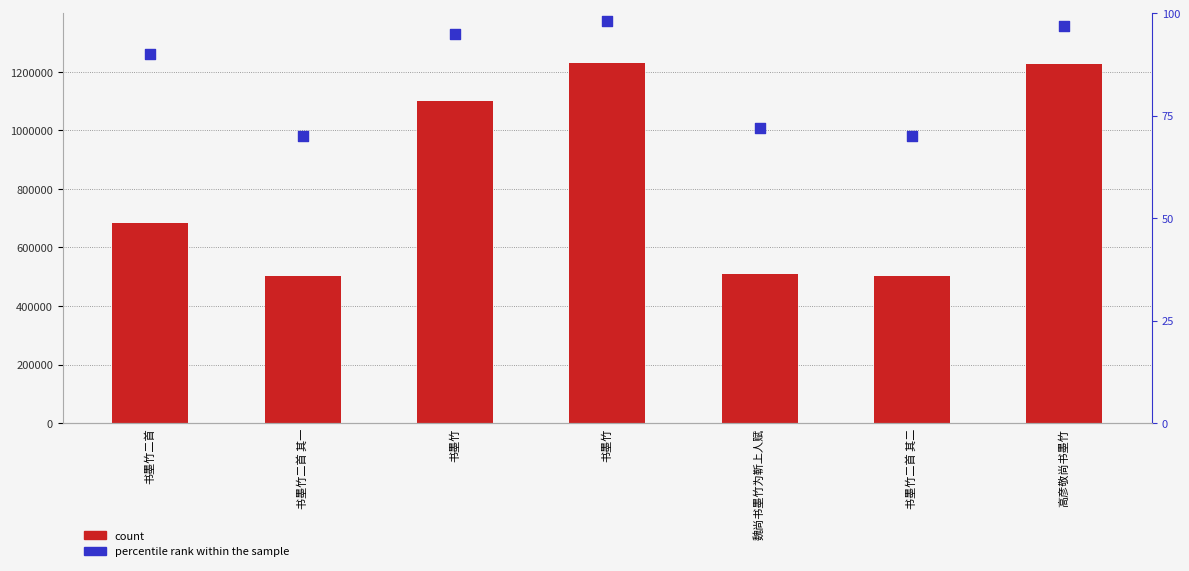

At how many categories does at least one series exceed 974645?

3